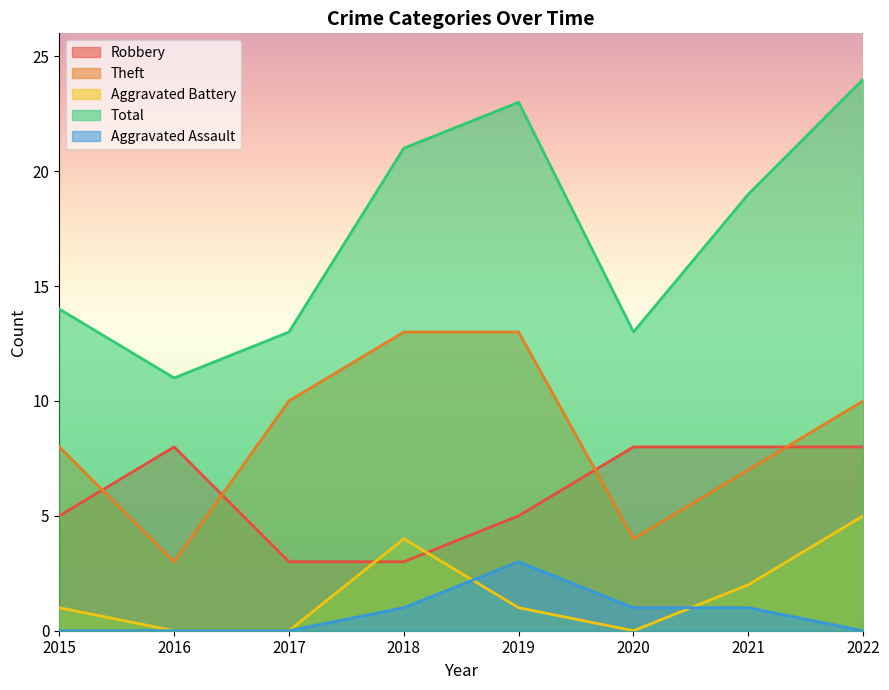

Rank the series at 2022 from lowest to highest value.

Aggravated Assault, Aggravated Battery, Robbery, Theft, Total